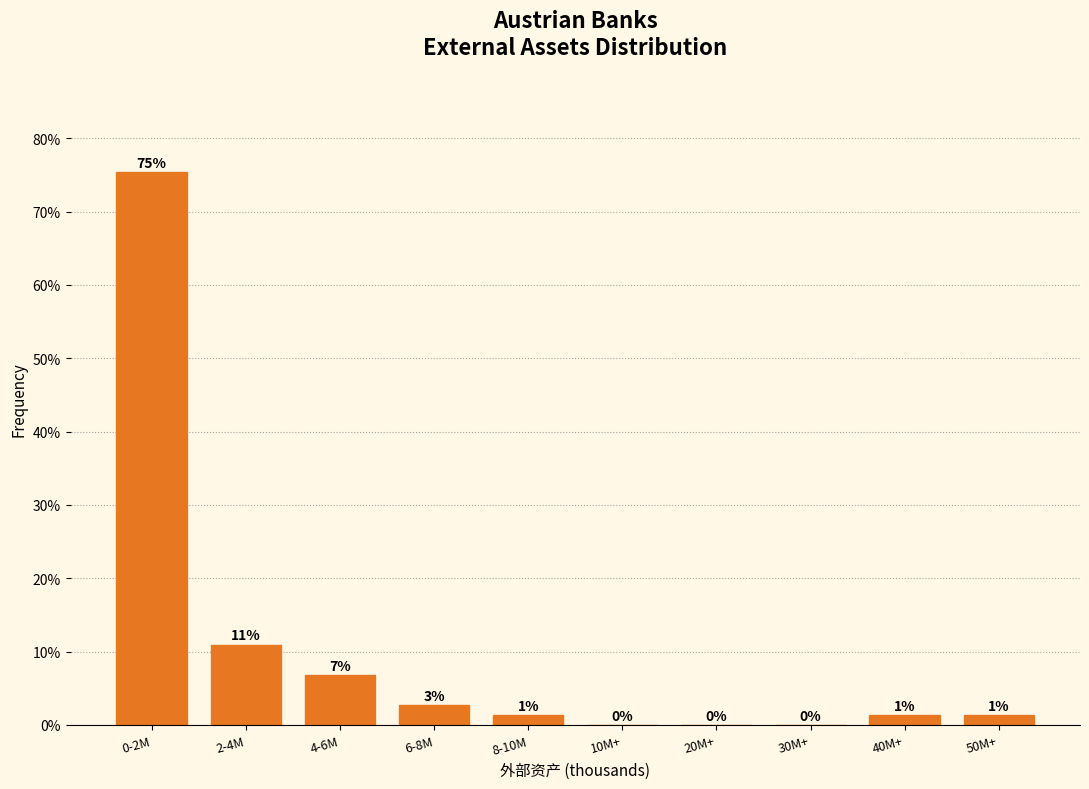

What is the maximum value shown in the chart?

75.3